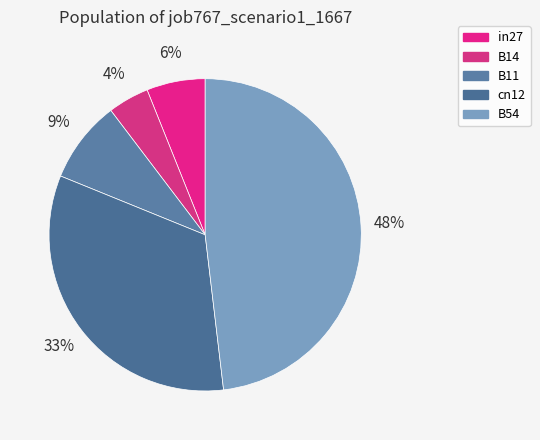

Count the number of slices in the pie.

5